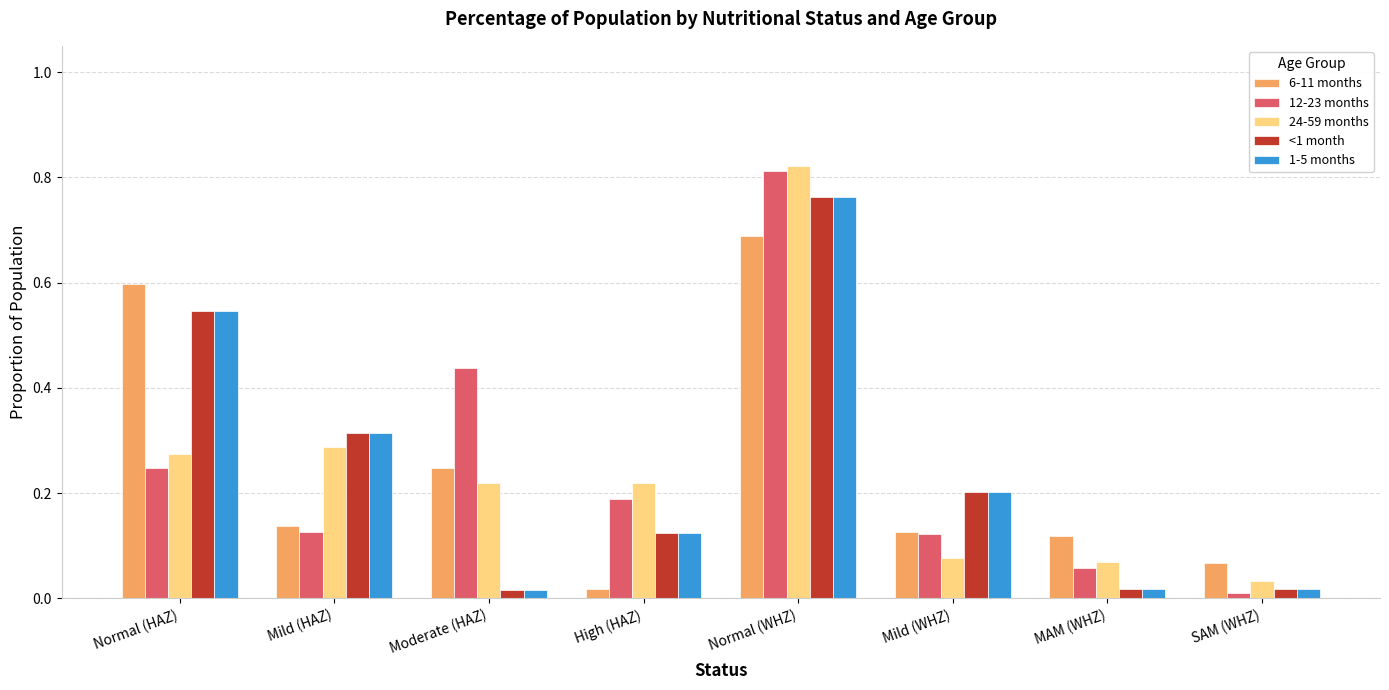

Are the bars horizontal?

No